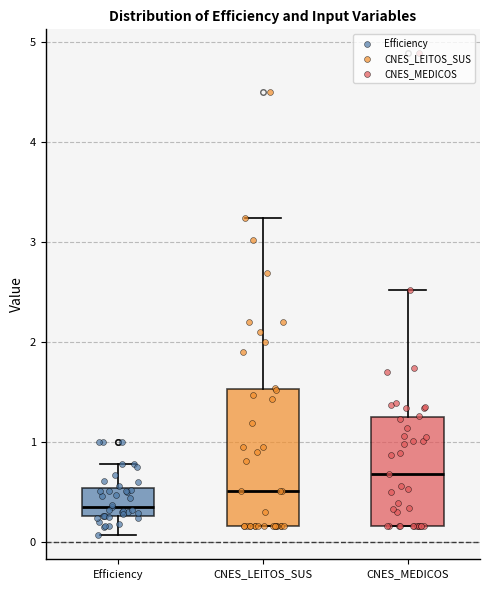

Where is the upper edge of the box for CNES_MEDICOS on the y-axis? The values are not printed on the chart, so give them approximately, as read against the axis.

1.2